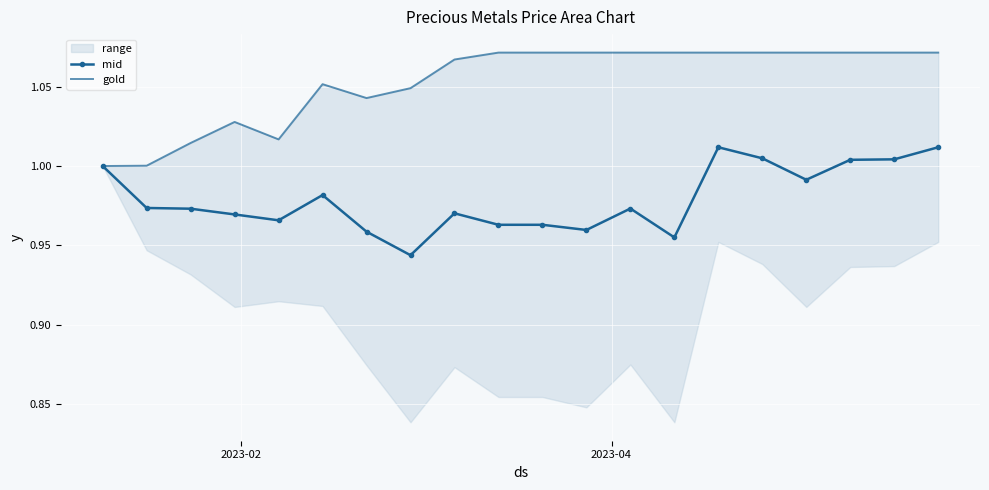

List the series in order of their peak value, lowest first.

mid, gold